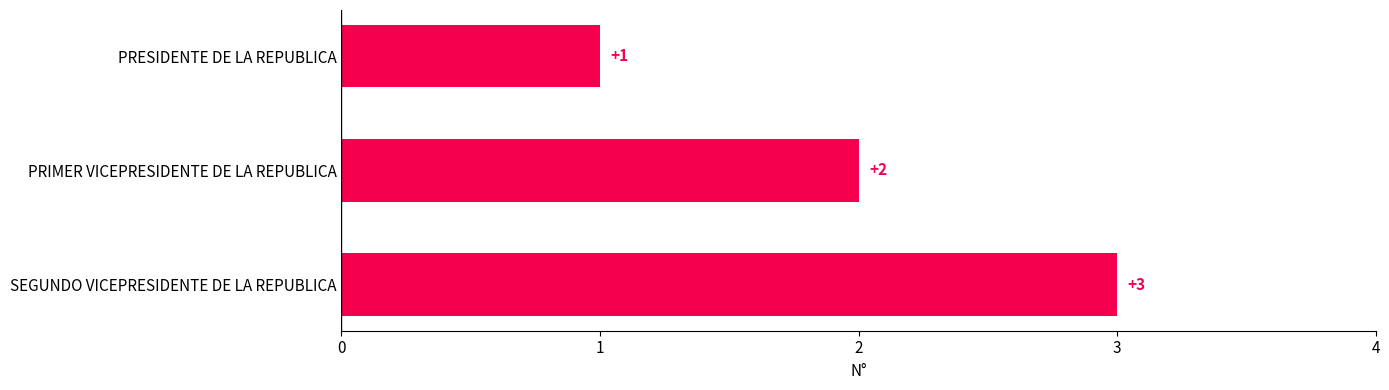

At which category does the chart reach its minimum across all series?

PRESIDENTE DE LA REPUBLICA